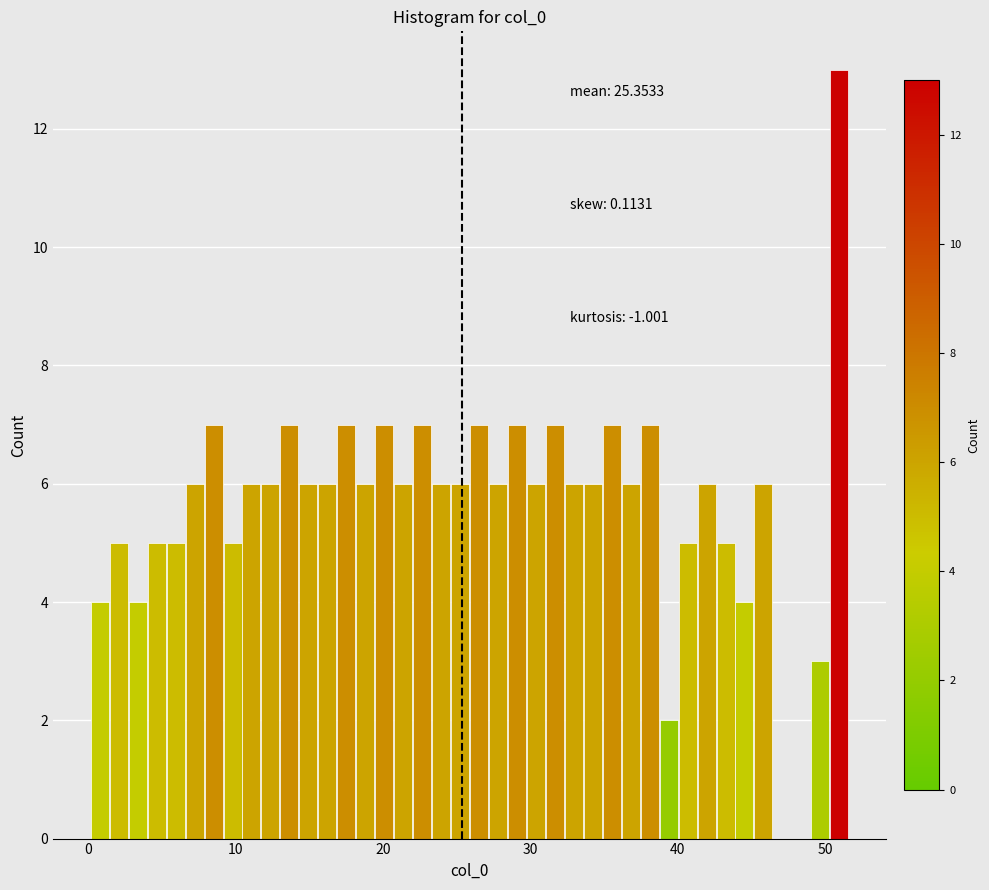

Read against the x-axis, roughly where is the centre of the tallest bar?

51